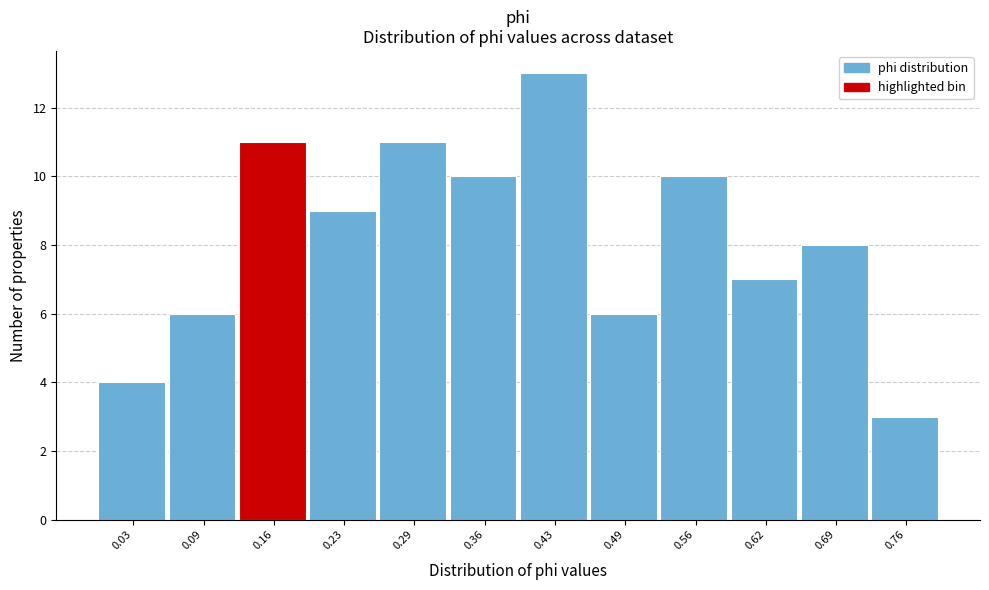

Reading left to right, extract all data points from this chart.

4	6	11	9	11	10	13	6	10	7	8	3